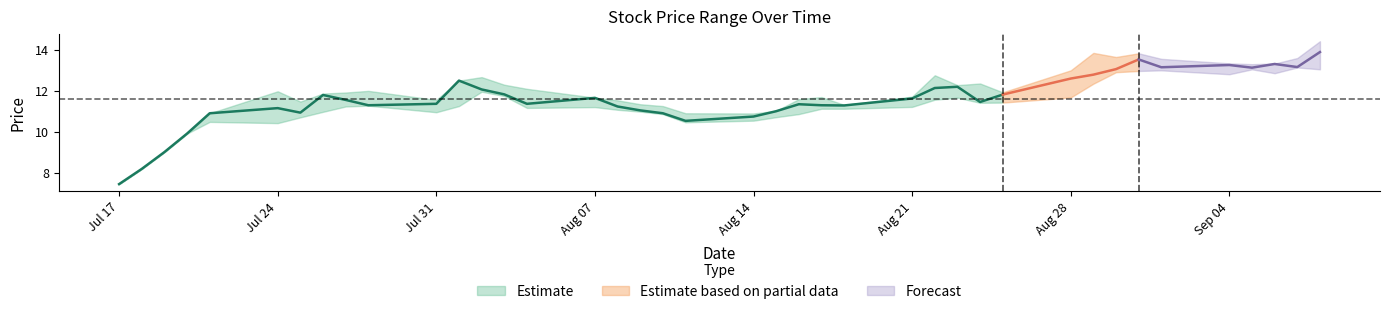

How many lines are shown in the chart?

3